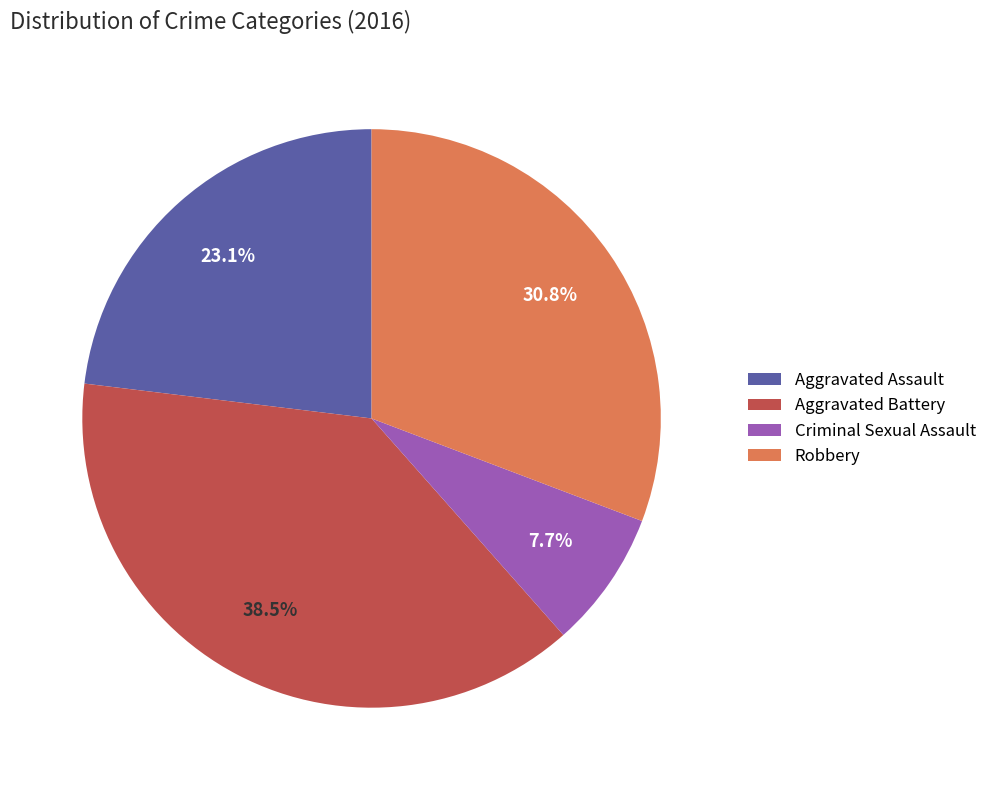

What is the total percentage of Aggravated Assault and Aggravated Battery?

61.5%